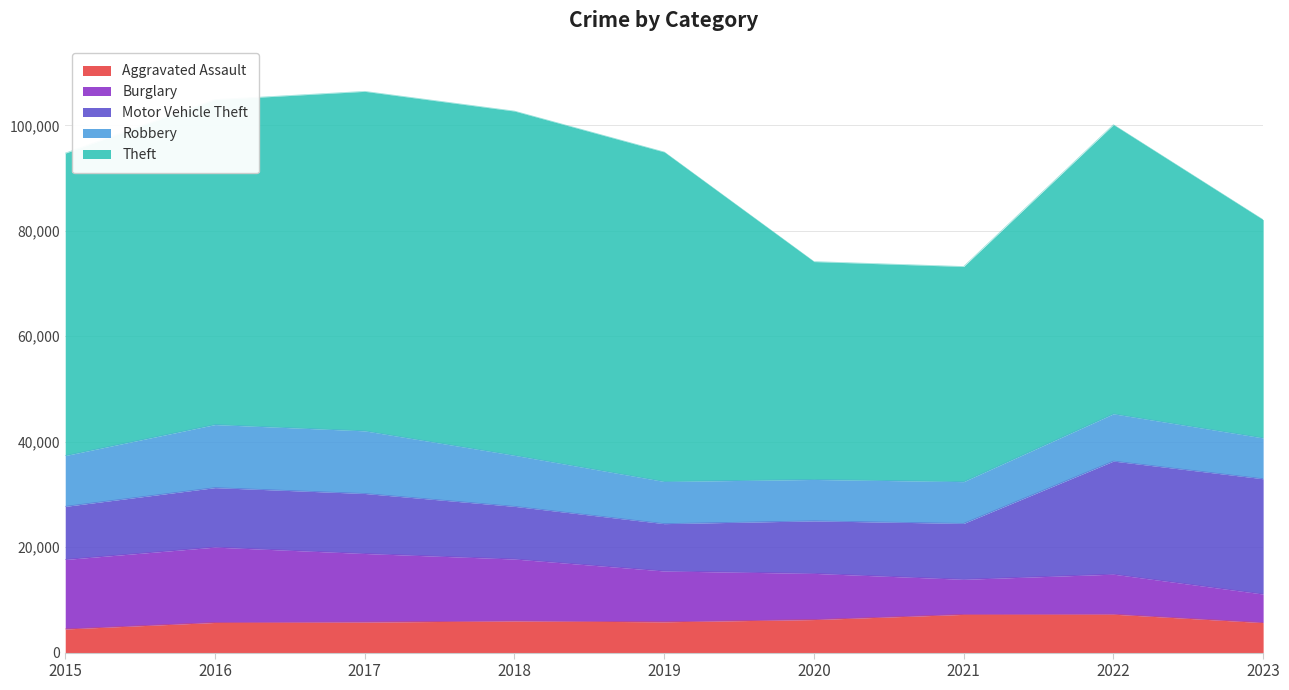

Where do Aggravated Assault and Burglary first cross each other?

2020 and 2021